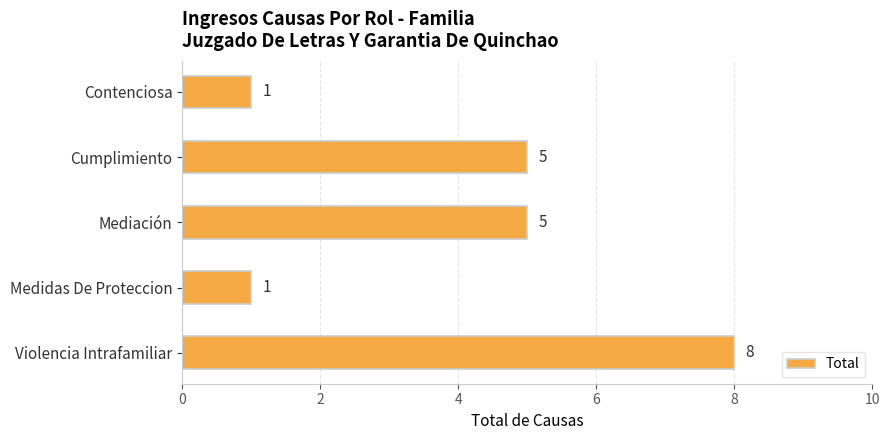

What is the difference between the maximum and minimum values?

7